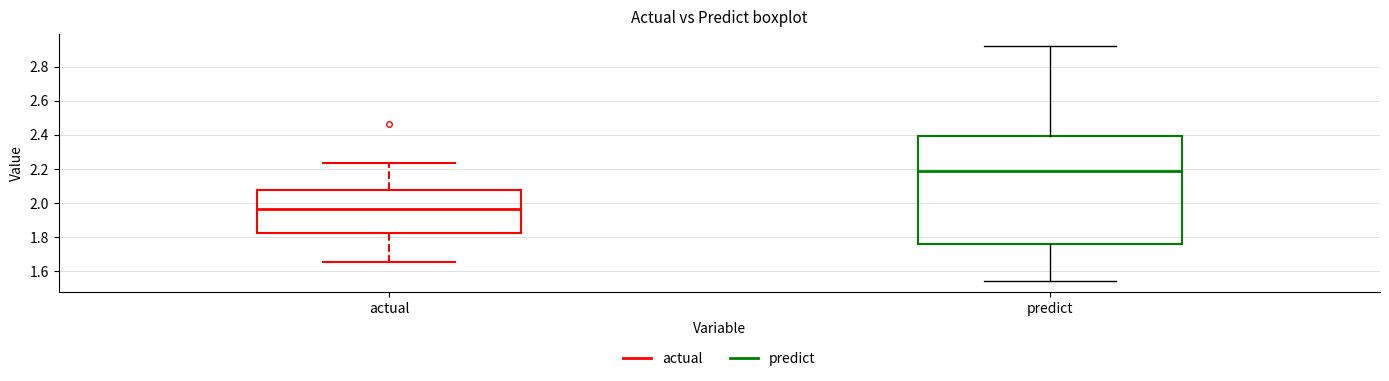

Comparing the boxes themselves (not the whiskers), which one is the tallest?

predict